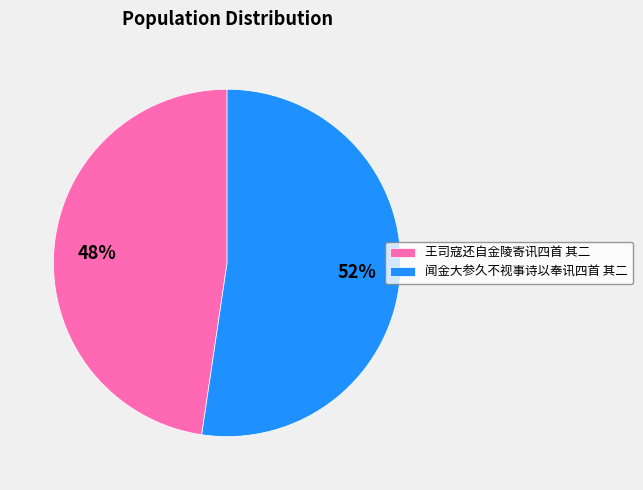

What percentage is the 闻金大参久不视事诗以奉讯四首 其二 slice, to the nearest percent?

52%